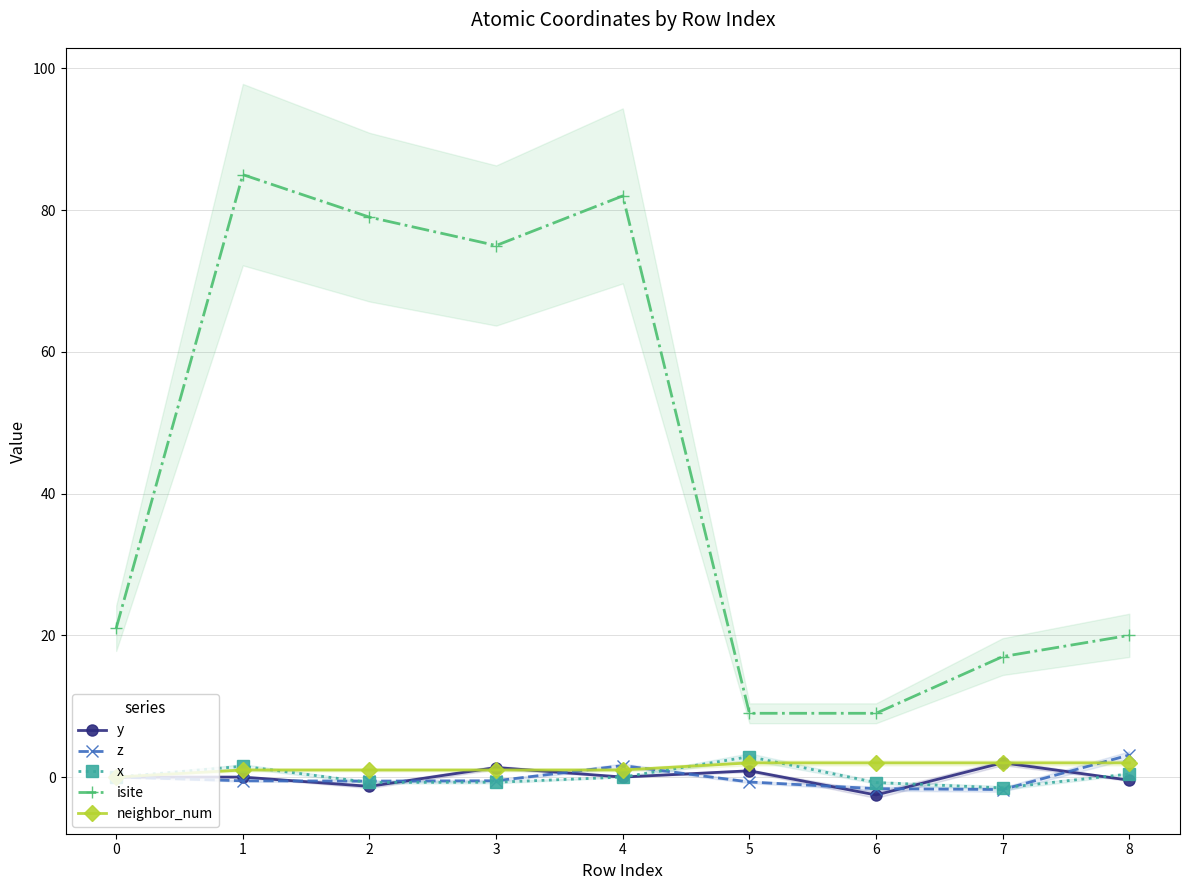

What is the greatest value displayed?

85.0